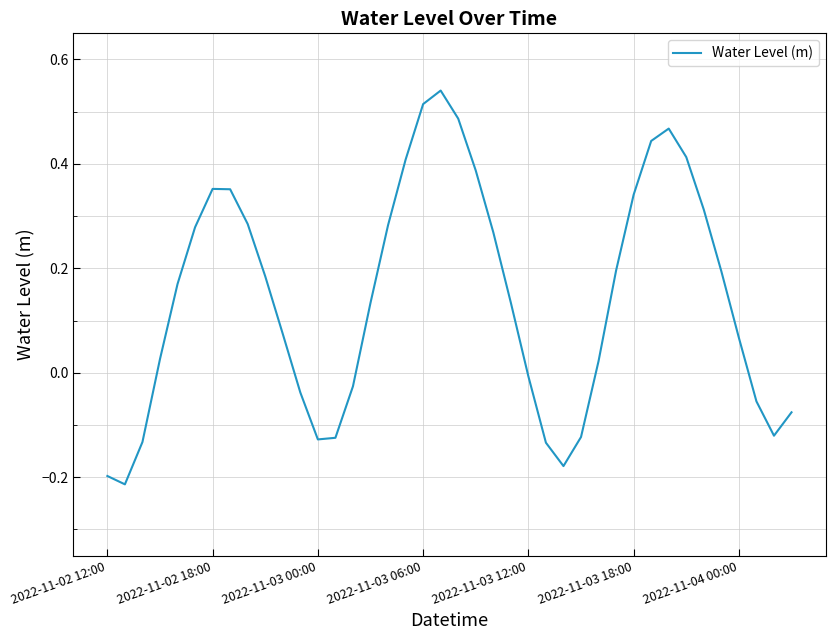

What is the difference between the maximum and minimum values?

0.8